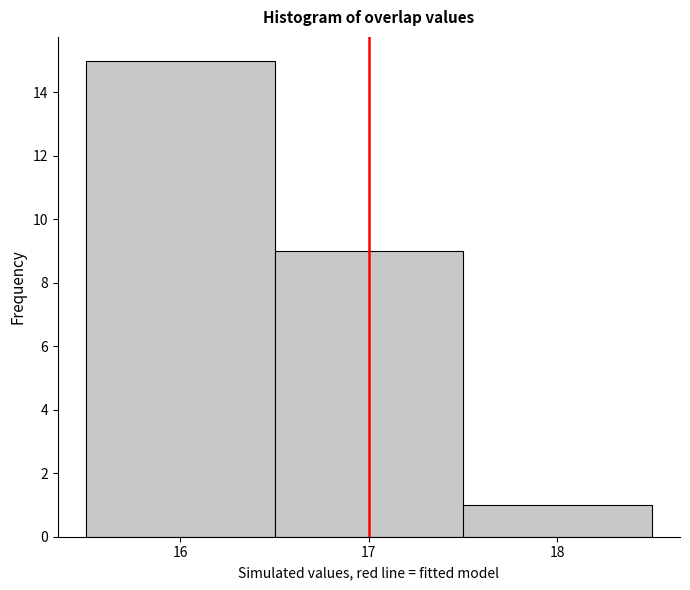

Reading left to right, transcribe this chart: for each bar, give the range it covers on the x-axis and its height. The values are not printed on the chart, so give them approximately, as read against the axis.

15.5 to 16.5: 15
16.5 to 17.5: 9
17.5 to 18.5: 1